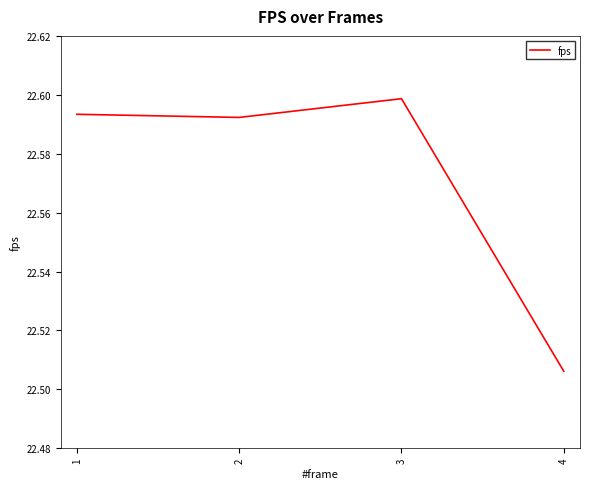

Is it true that the value at 2 is 22.6?

True